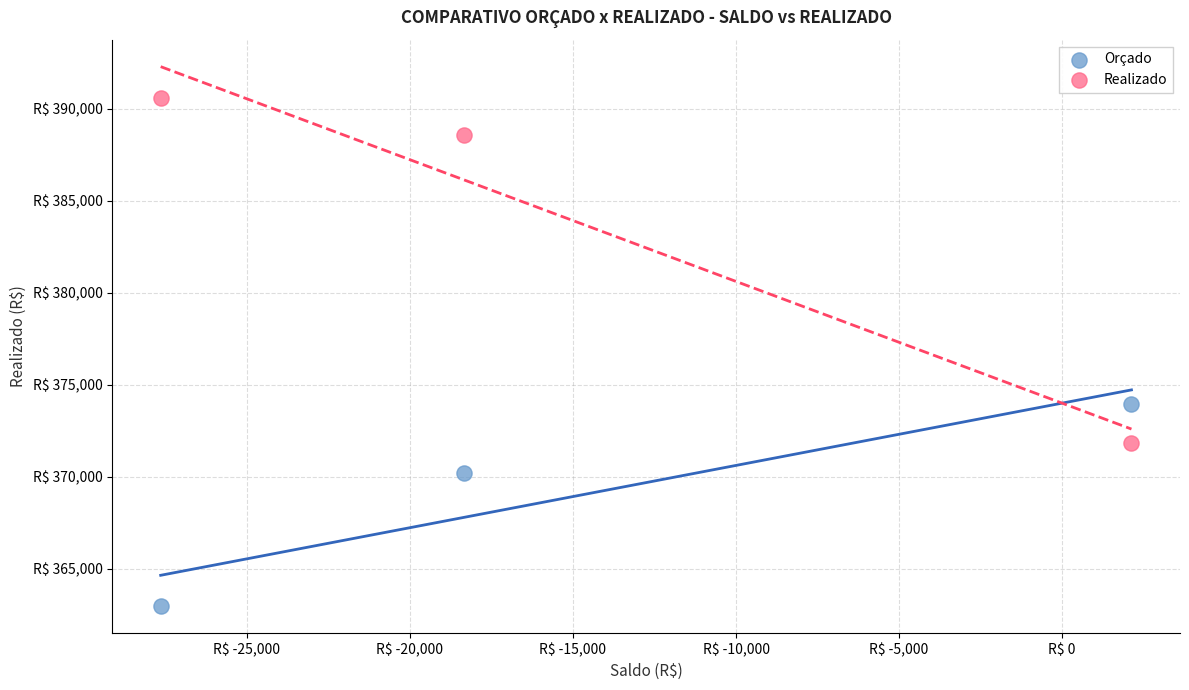

What are all the series names shown in the legend?

Orçado, Realizado